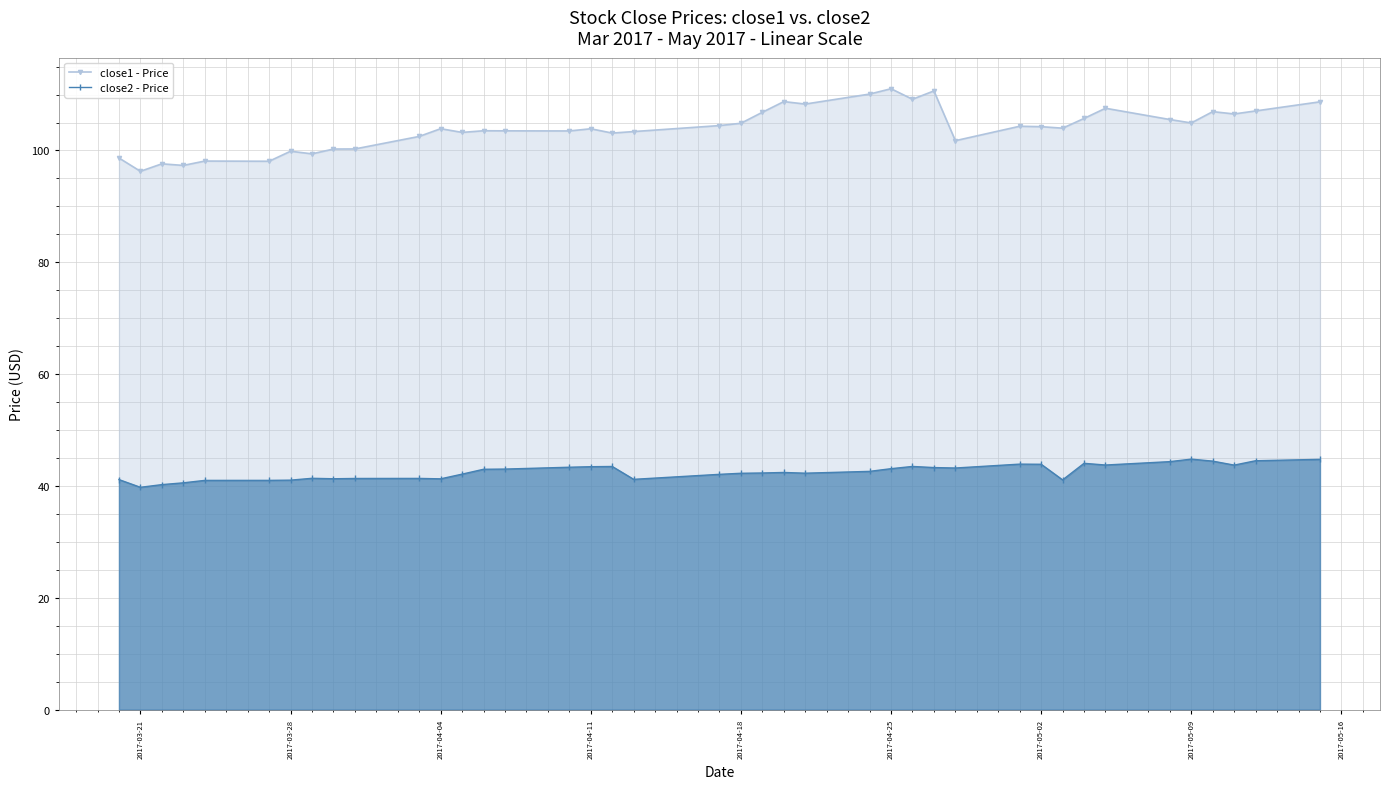

Which series has the largest total across all categories?

close1 - Price